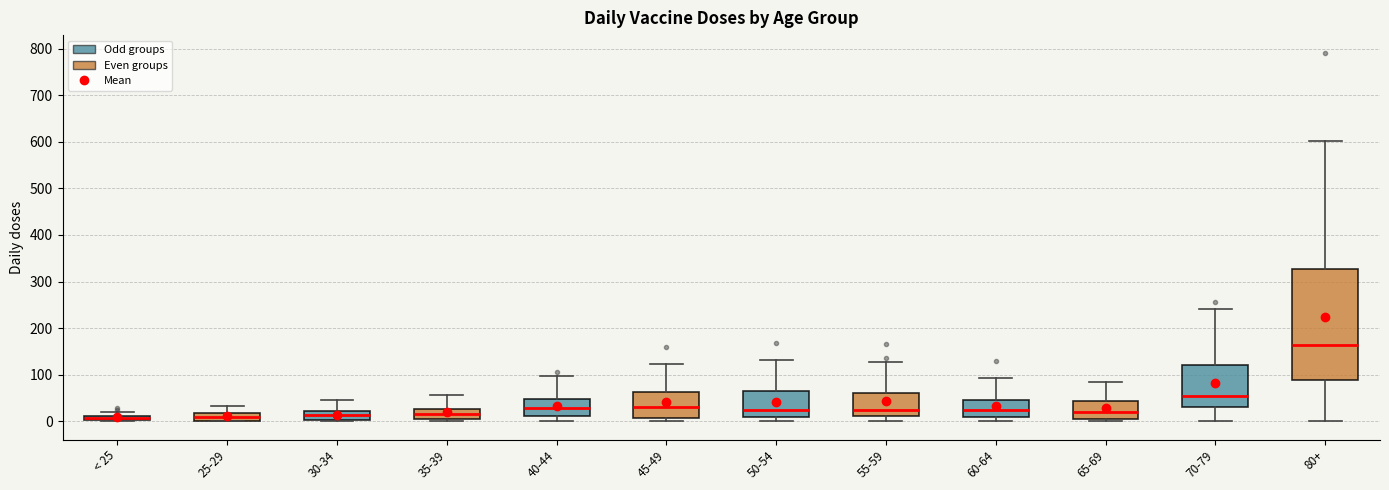

Which box has the highest median line?

80+